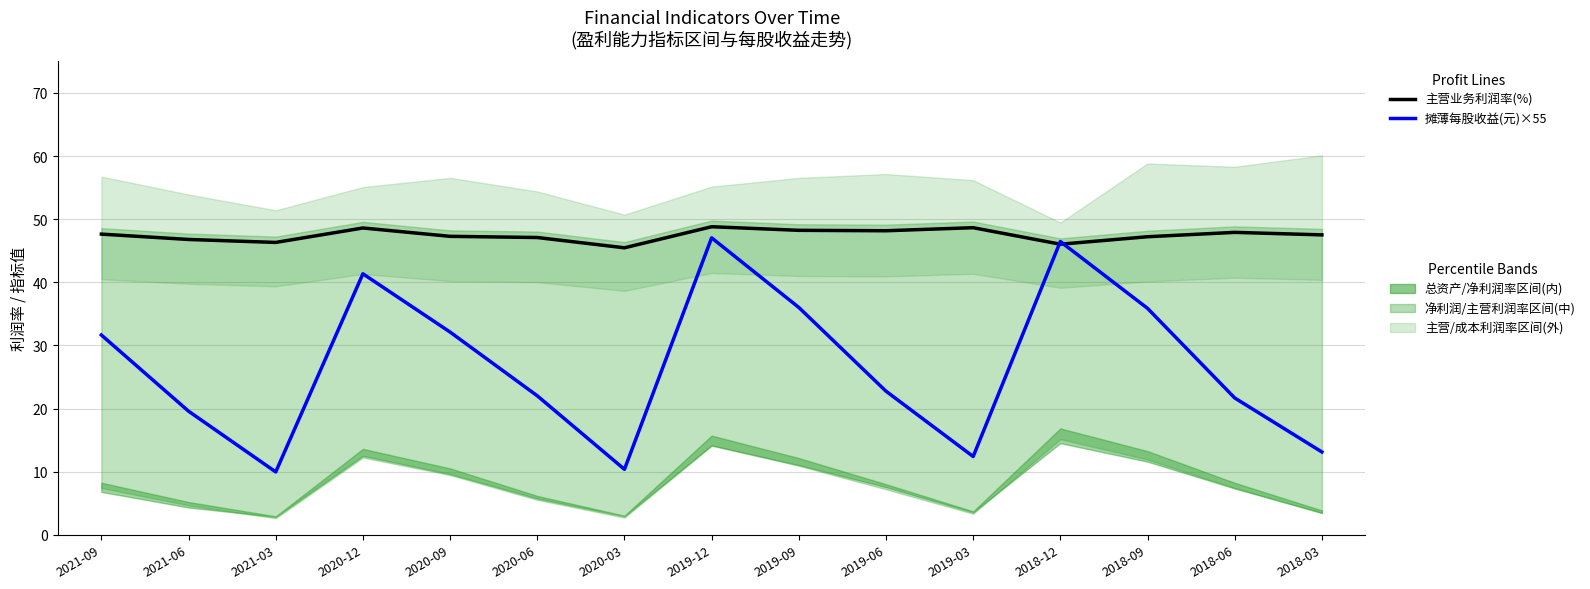

Reading left to right, transcribe all the data shown in this chart.

主营业务利润率(%): 47.6	46.8	46.3	48.6	47.3	47.1	45.5	48.8	48.2	48.2	48.7	46.0	47.2	47.9	47.5
摊薄每股收益(元)×55: 31.7	19.6	10.0	41.3	32.1	22.0	10.4	47.0	36.0	22.8	12.4	46.5	35.9	21.7	13.1